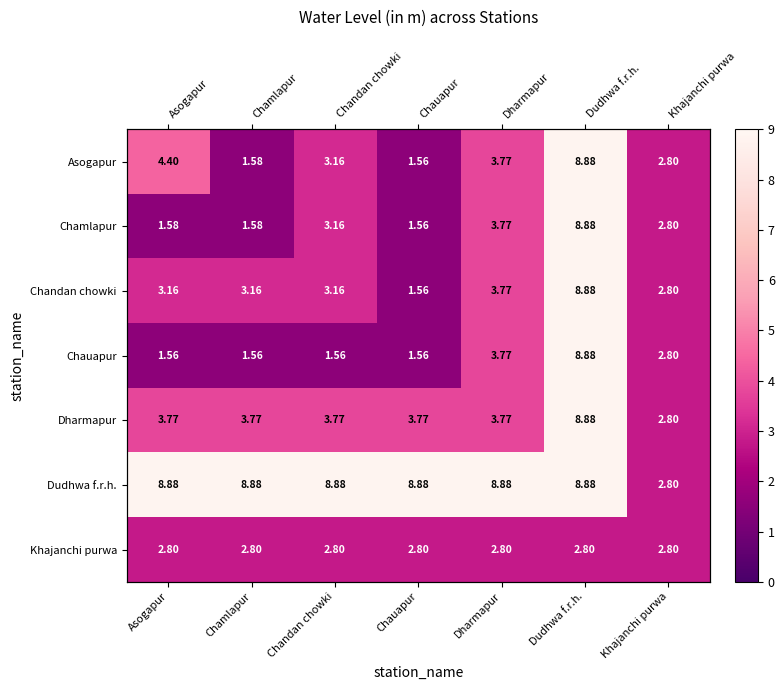

What is the difference between the Chamlapur values at Khajanchi purwa and Chandan chowki?

0.4